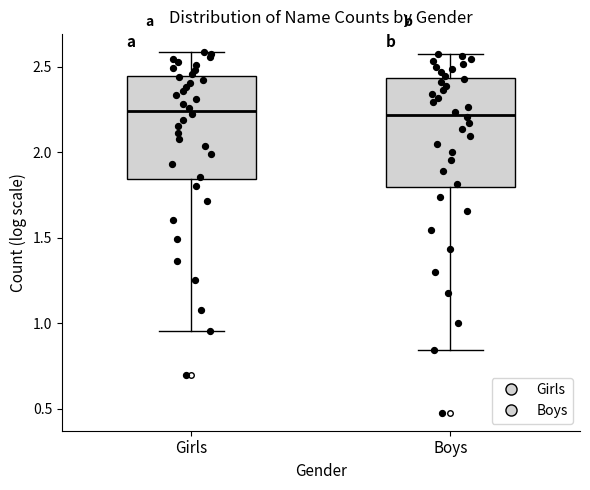

Reading left to right, read every box against the y-axis: the position of its median line, the range the box covers, and the ends of its whiskers. The values are not printed on the chart, so give them approximately, as read against the axis.

Girls: median 2.25, box 1.85 to 2.45, whiskers 0.95 to 2.60
Boys: median 2.20, box 1.80 to 2.45, whiskers 0.85 to 2.60